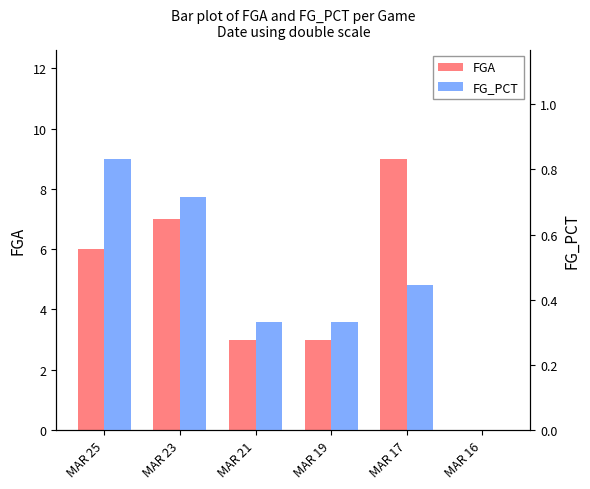

What are all the series names shown in the legend?

FGA, FG_PCT